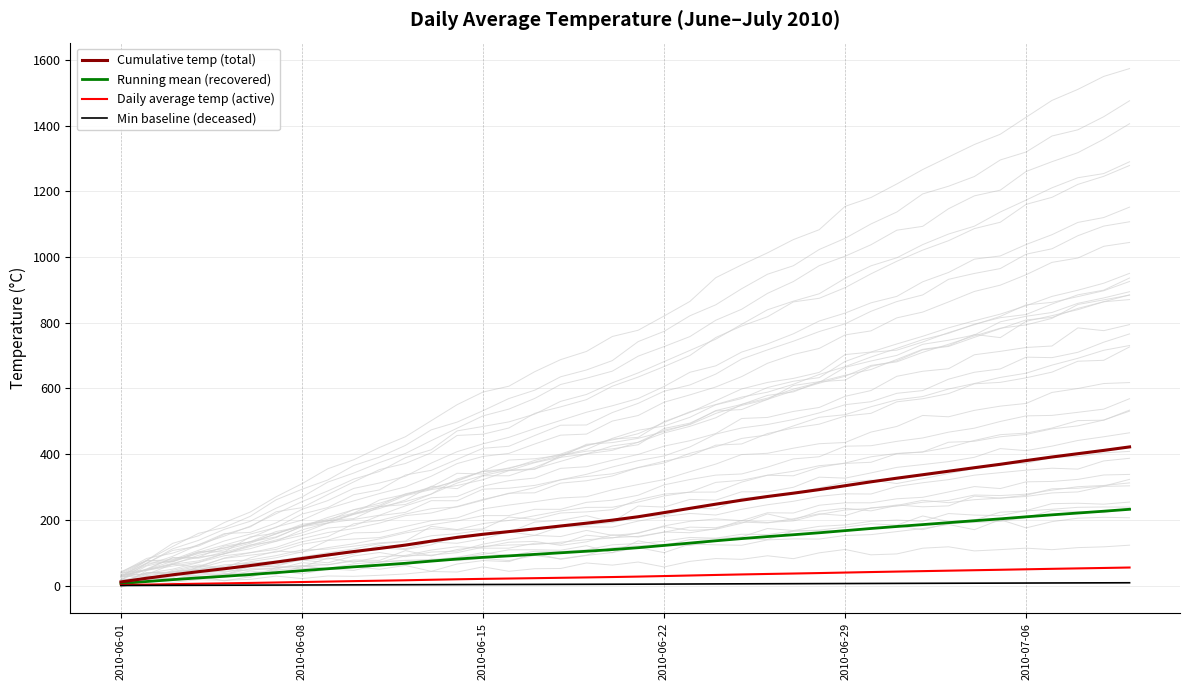

At how many categories does at least one series exceed 144?

27